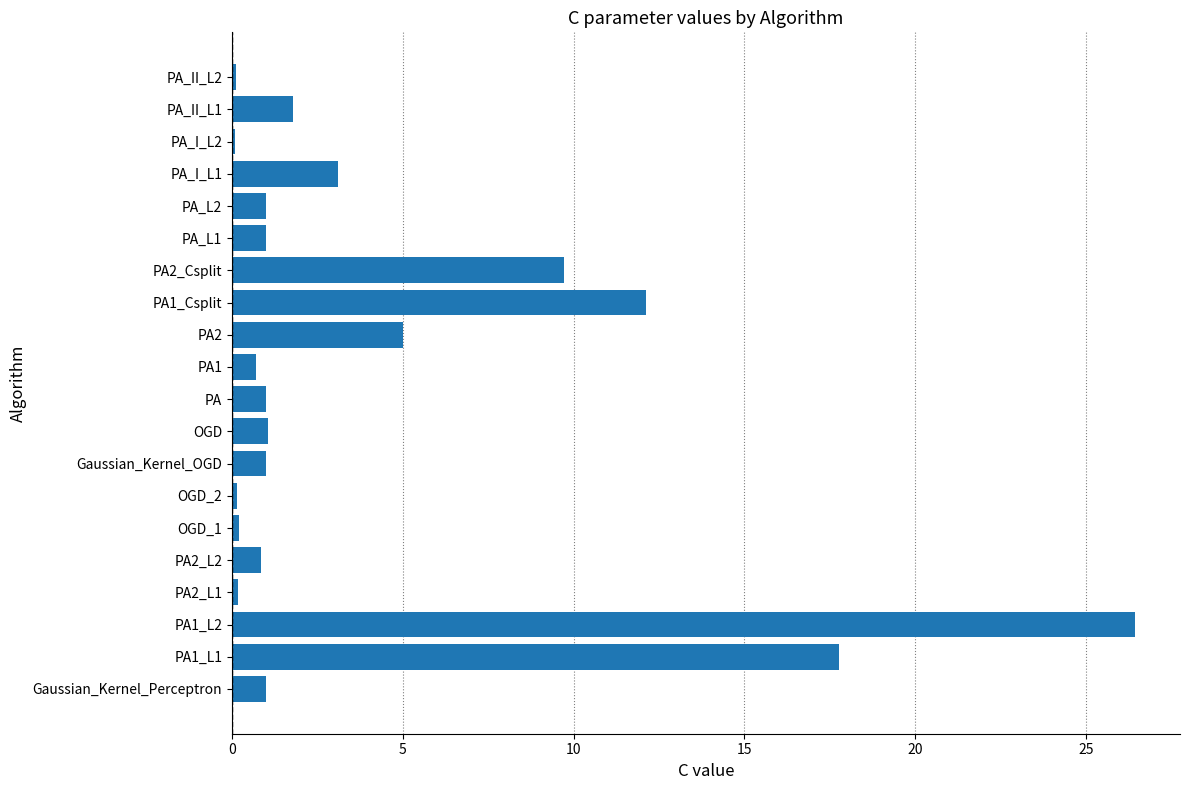

At which label is the value closest to 13?

PA1_Csplit